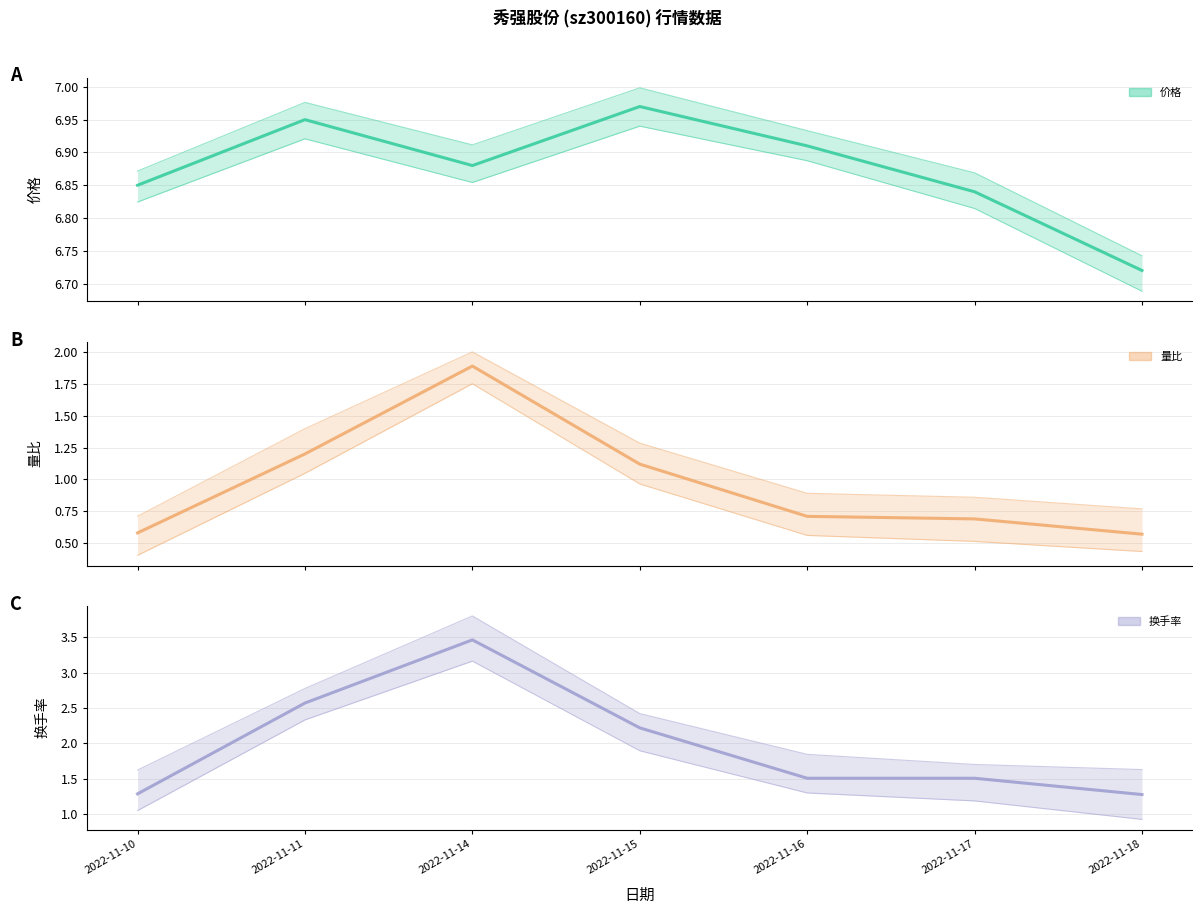

True or false: 量比 and 价格 intersect in this chart.

False